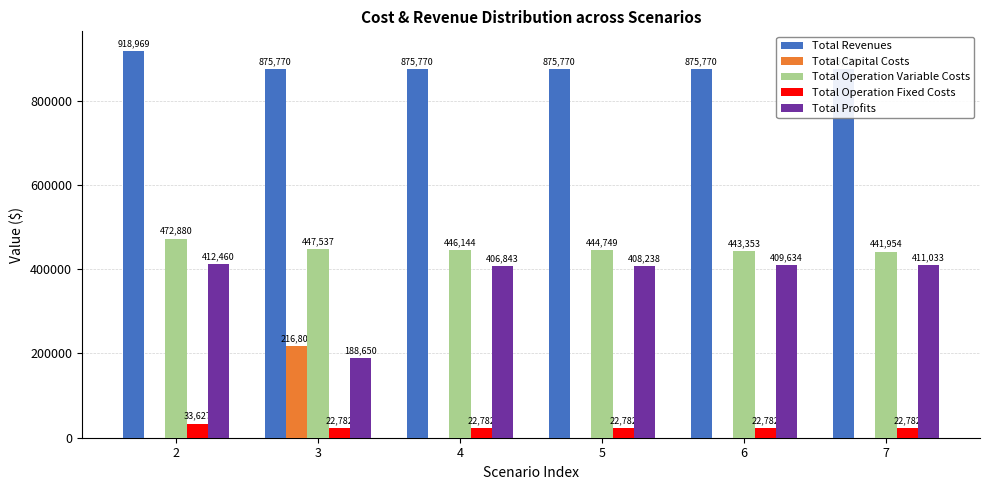

At which label is Total Profits closest to 300555?

4